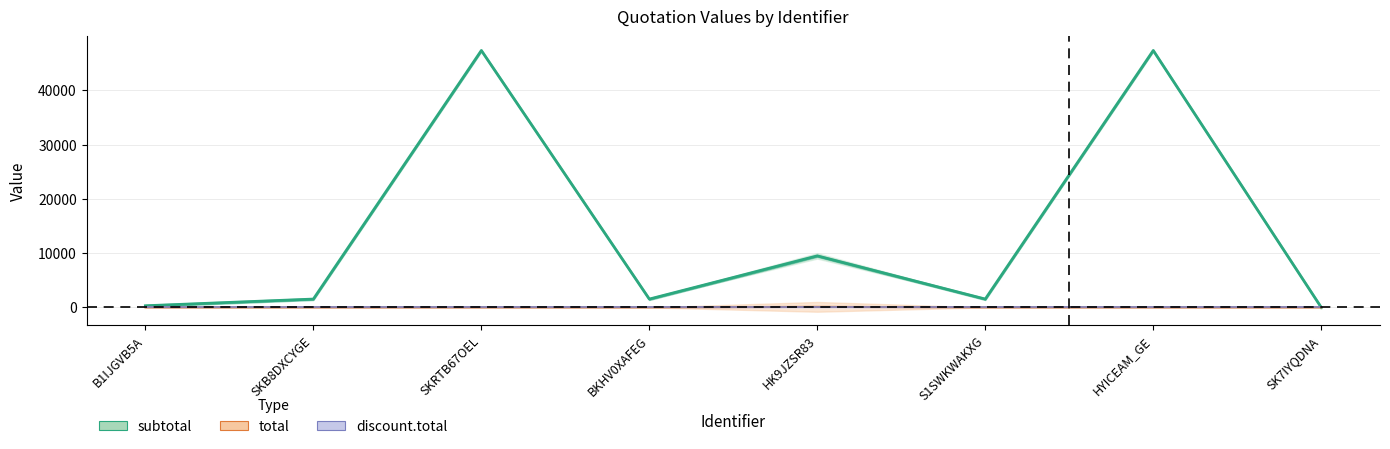

True or false: subtotal has a value of 1535.0 at S1SWKWAKXG.

True